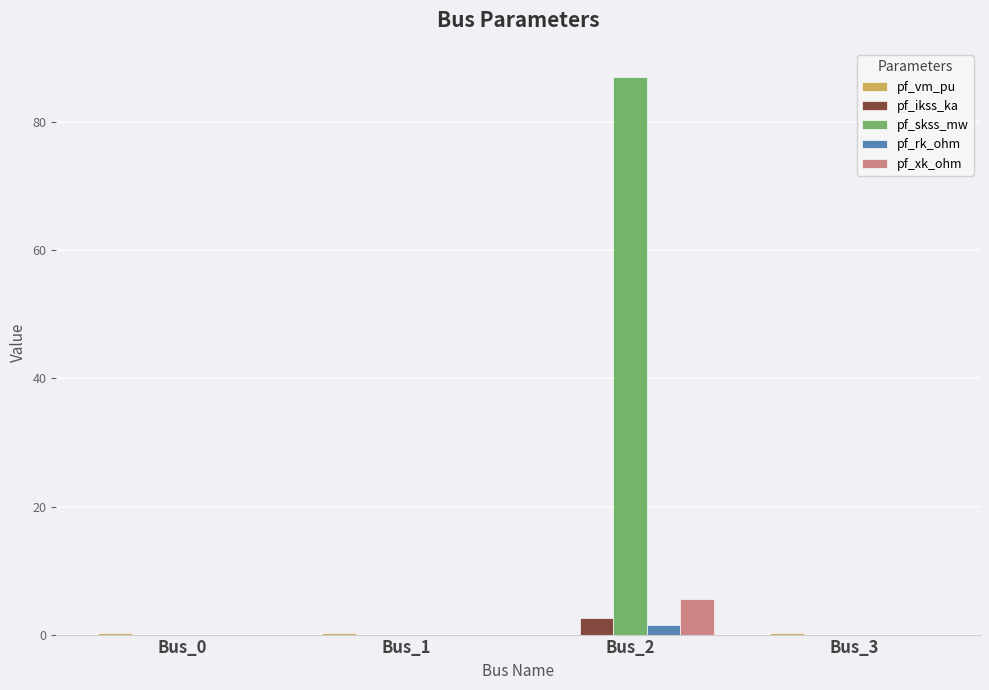

True or false: pf_skss_mw has a value of 0.0 at Bus_3.

True